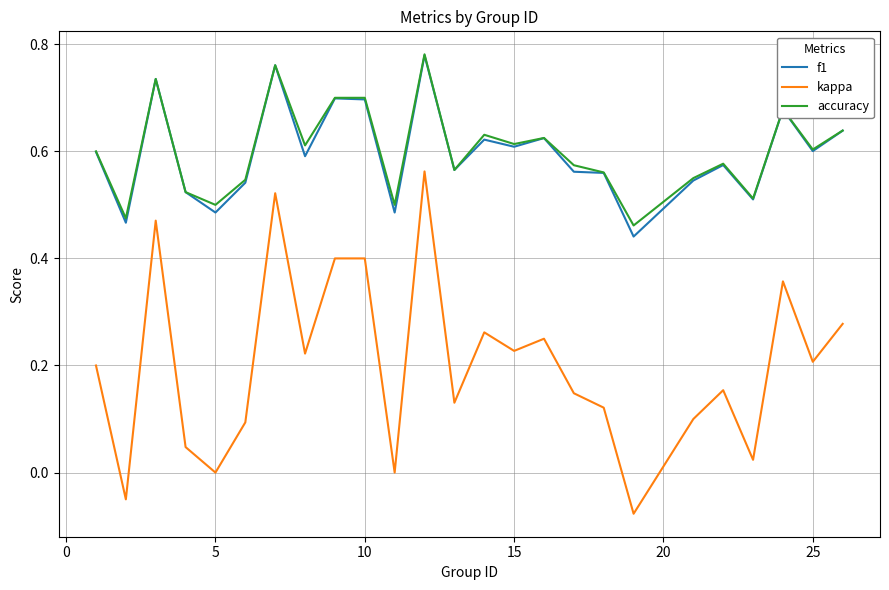

True or false: kappa and f1 cross at least once.

False